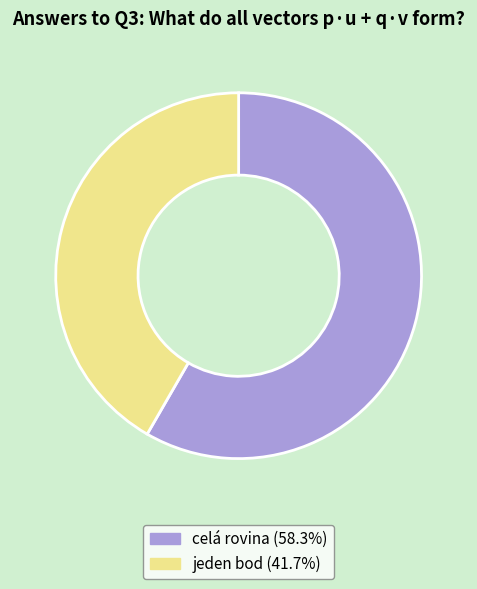

Which has a higher value, jeden bod or celá rovina?

celá rovina